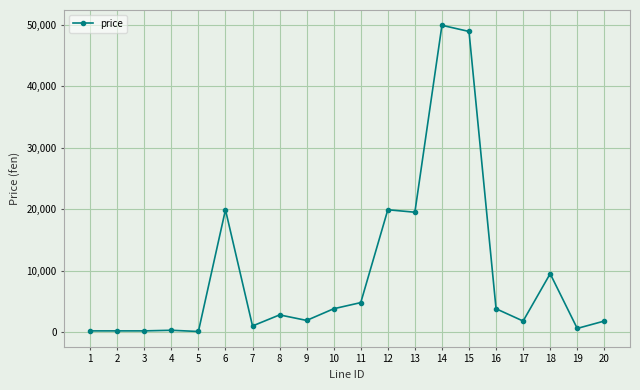

True or false: the data shows 200 at 3.

True